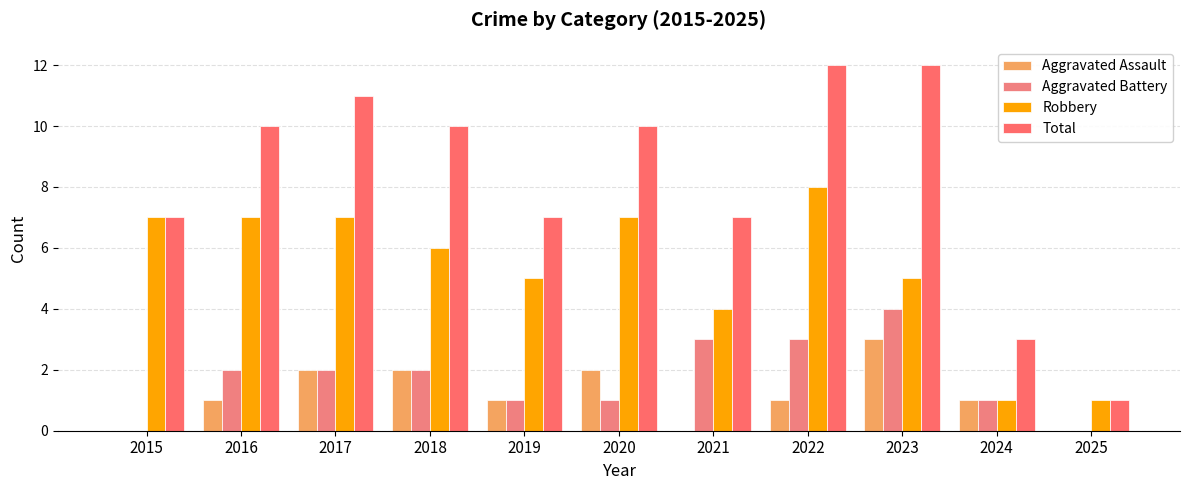

Is it true that Total equals 12 at 2023?

True